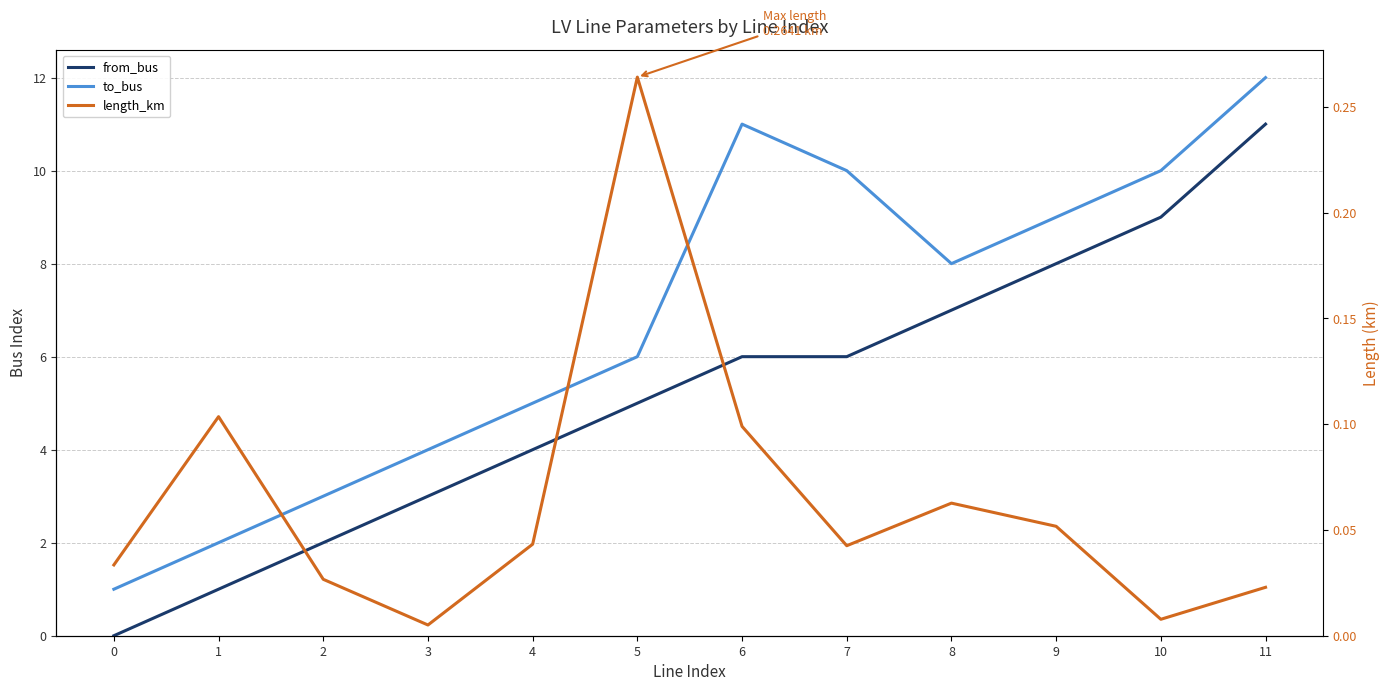

At 1, list the series in order from smallest to largest.

length_km, from_bus, to_bus